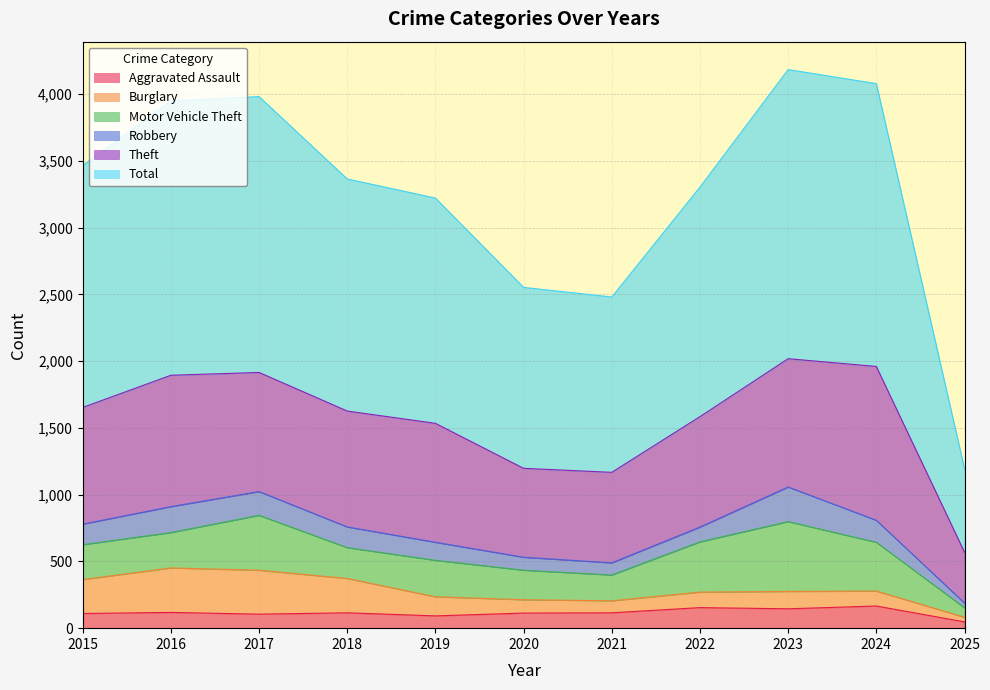

What is the average value of the Total series?

1696